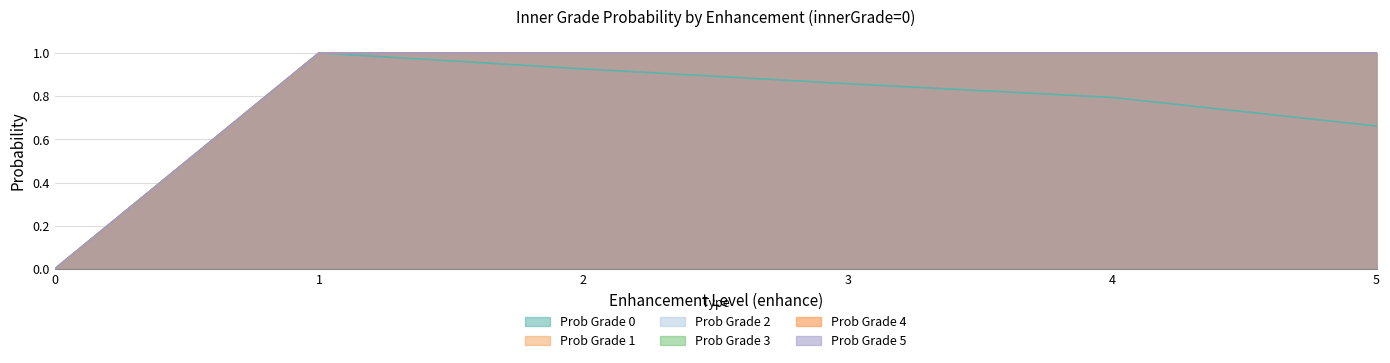

What is the sum of the innerGradeThreeProb values at 4 and 1?

2.0